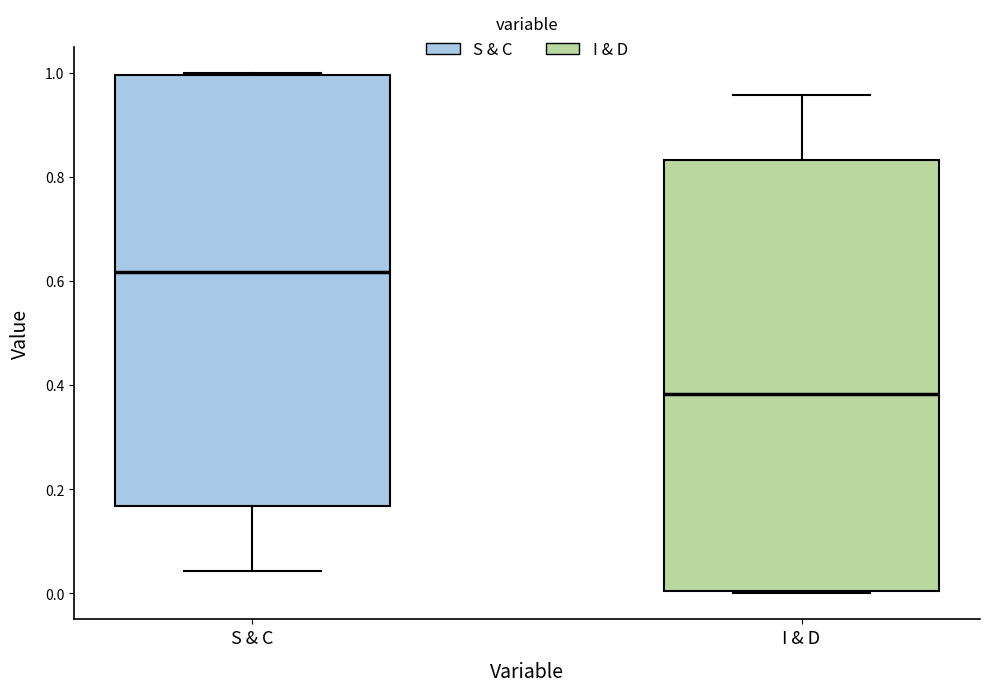

Where is the upper edge of the box for I & D on the y-axis? The values are not printed on the chart, so give them approximately, as read against the axis.

0.84